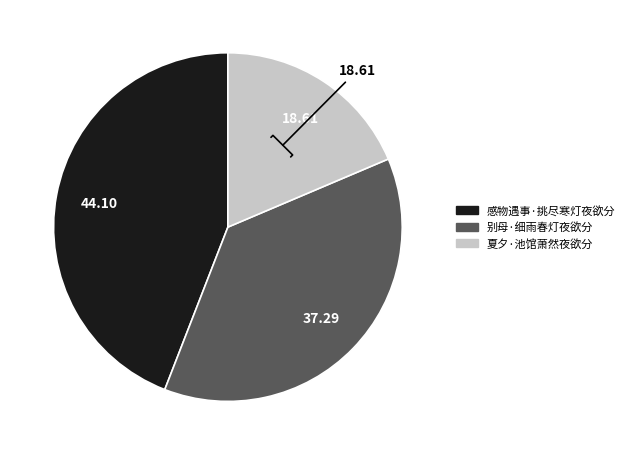

Which has a higher value, 感物遇事·挑尽寒灯夜欲分 or 夏夕·池馆萧然夜欲分?

感物遇事·挑尽寒灯夜欲分